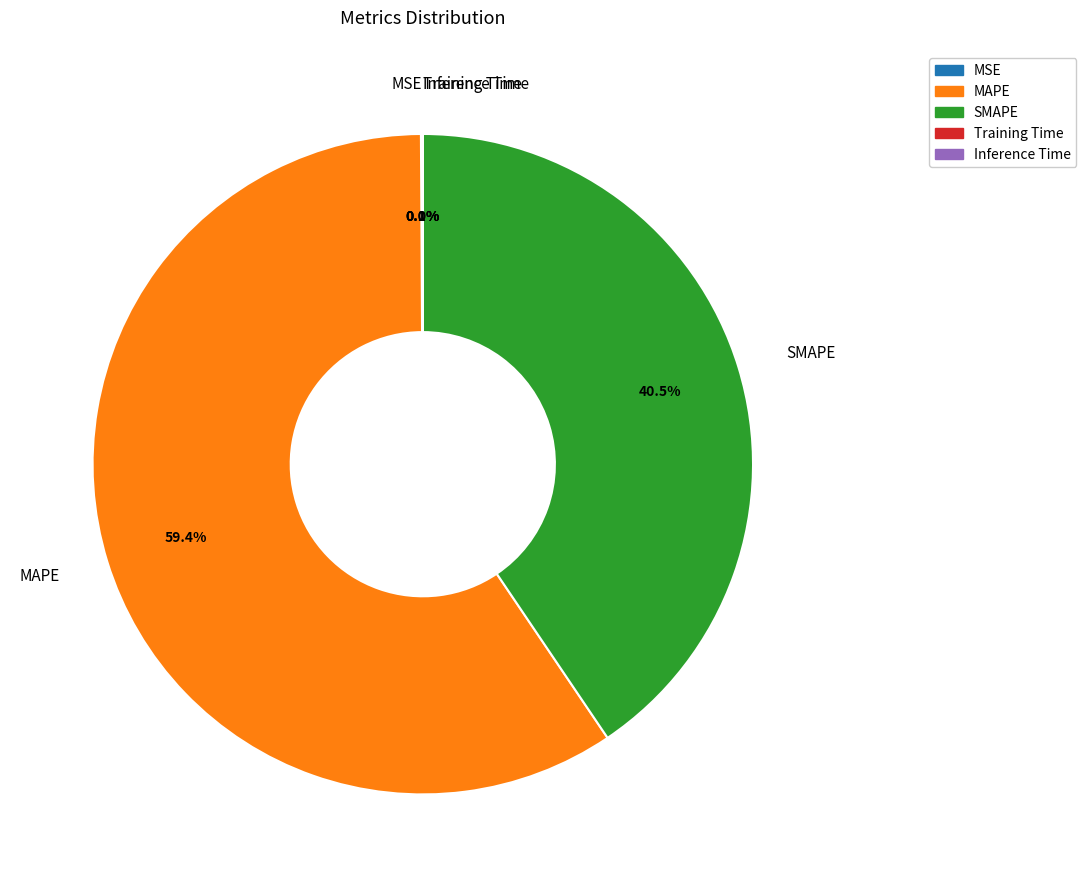

Which category has the biggest portion of the pie?

MAPE